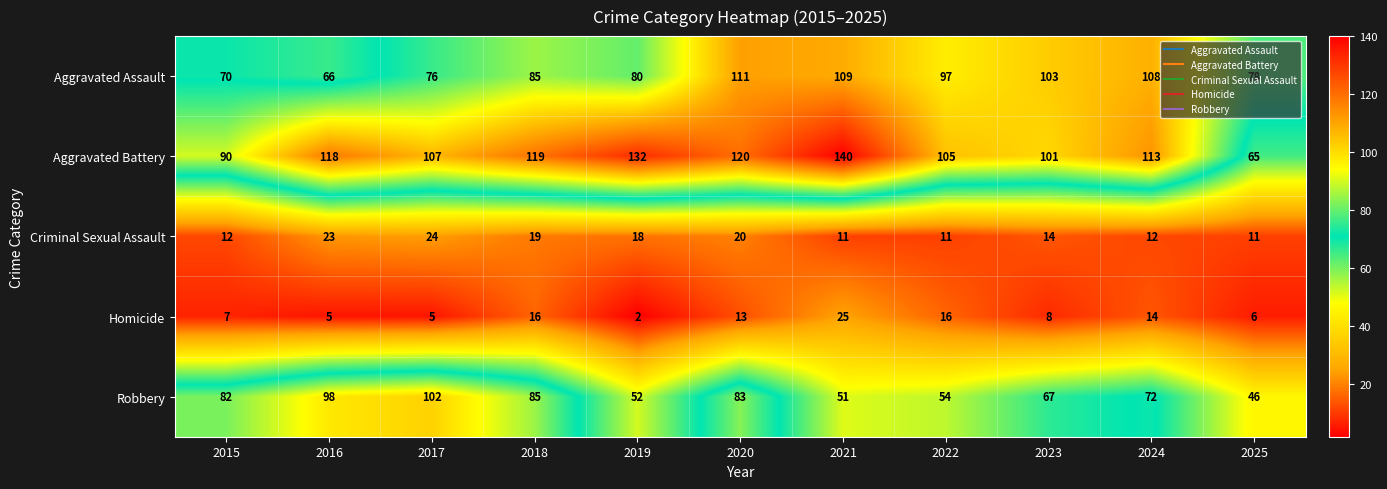

What is the total value across all series at 2023?

293